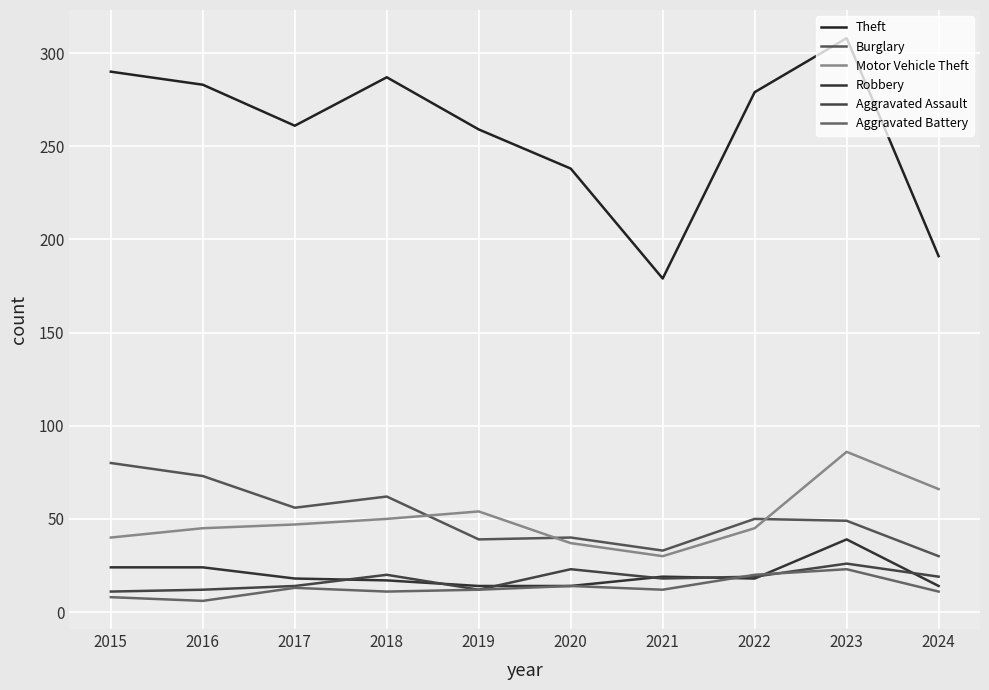

How many interior local valleys does the Motor Vehicle Theft series have?

1